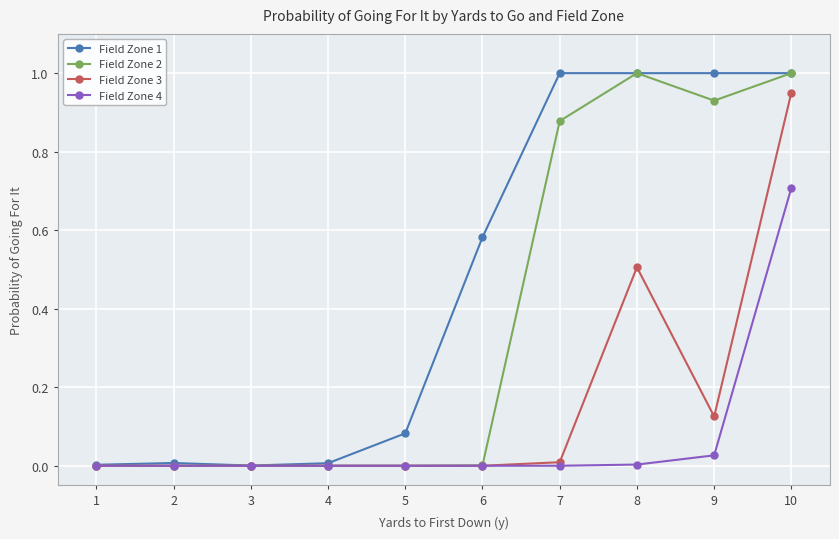

True or false: Field Zone 2 has more than 0 points higher than both neighbors.

True